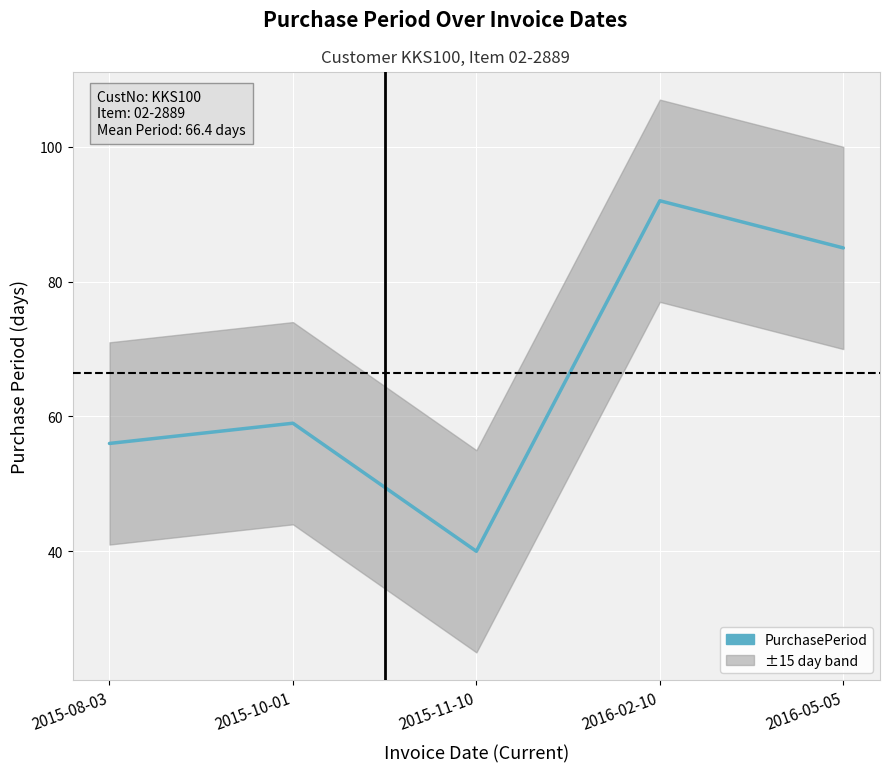

What is the difference between the values at 2015-08-03 and 2016-02-10?

36